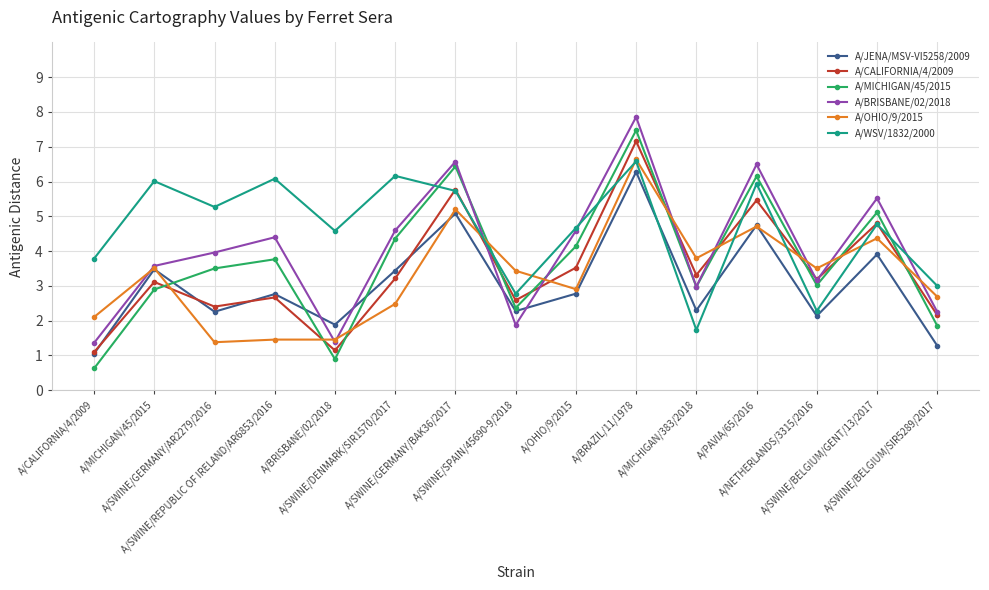

What is the value of the A/JENA/MSV-VI5258/2009 point at the 6th from the left?

3.4